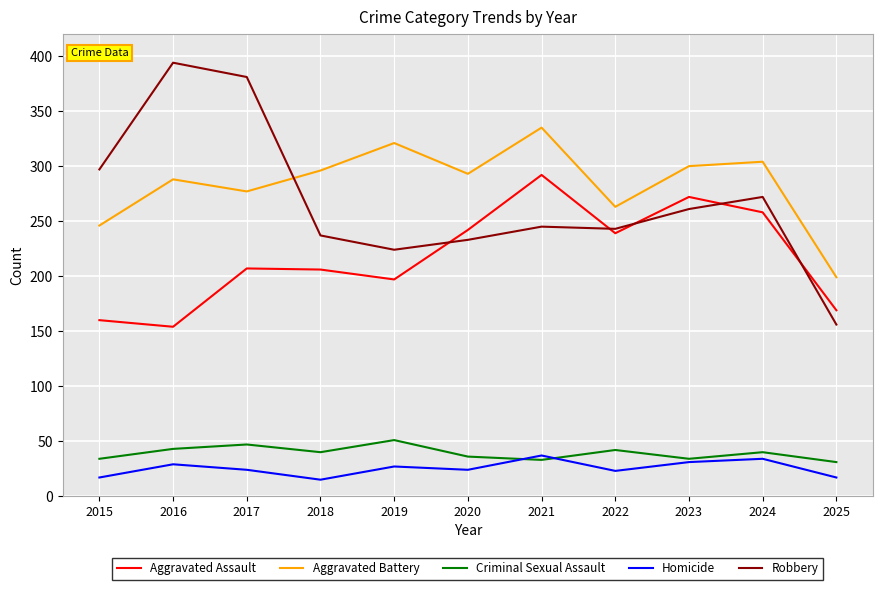

True or false: Homicide and Aggravated Battery intersect in this chart.

False